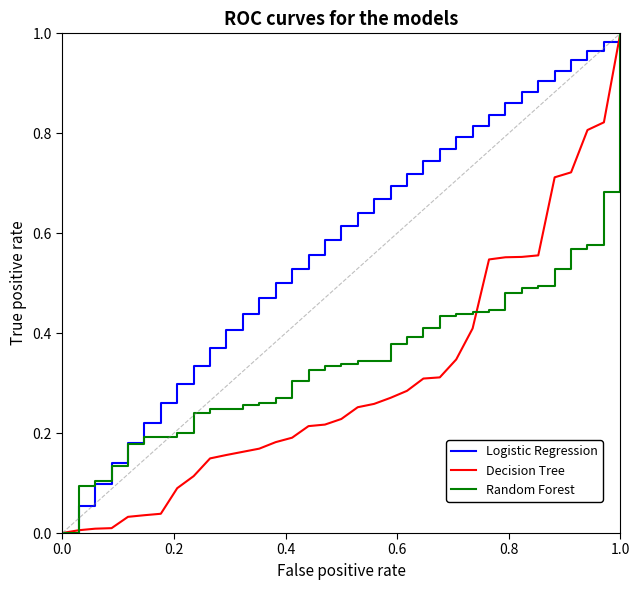

Does the chart have visible grid lines?

No